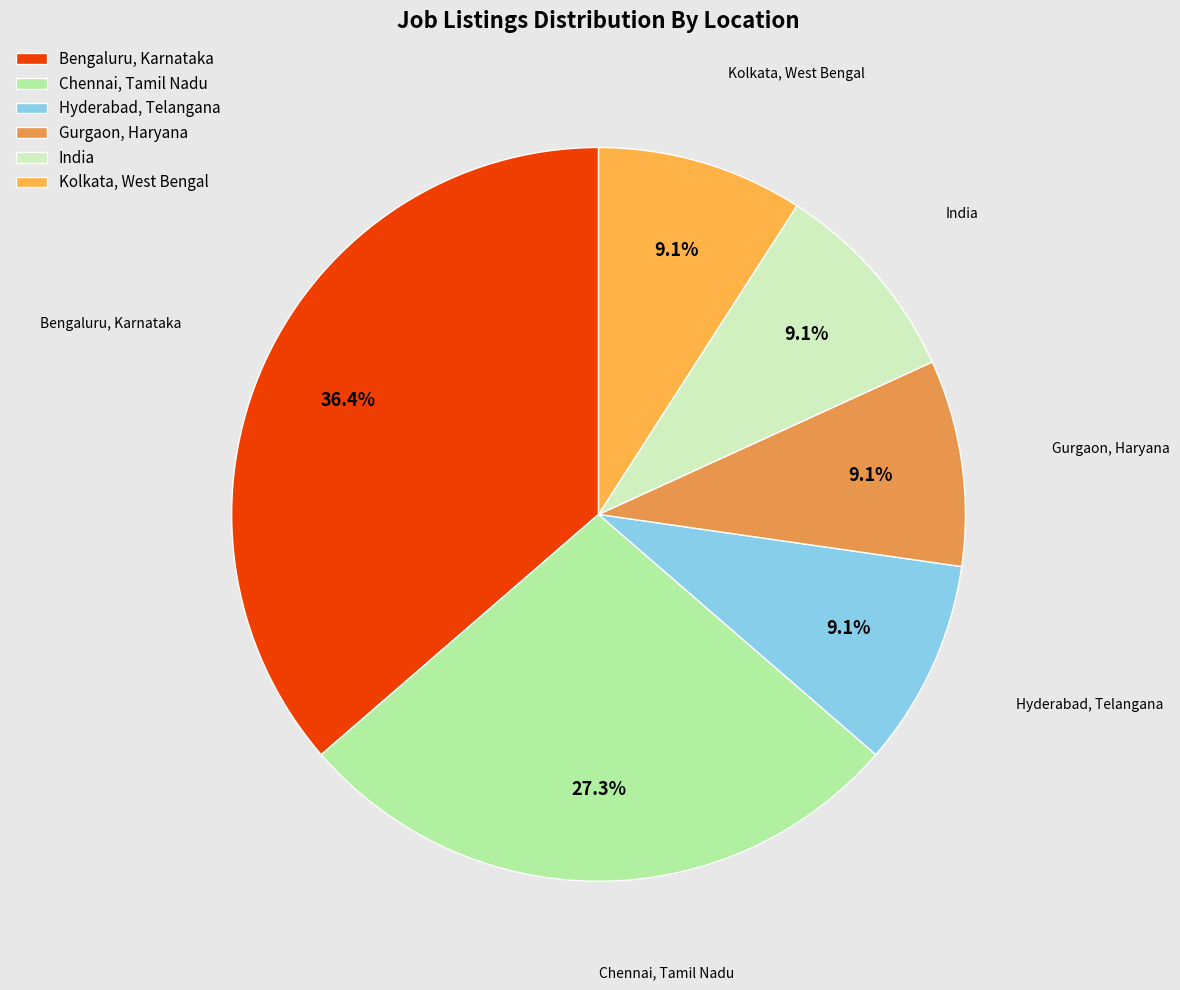

Does India represent more than half of the total?

No